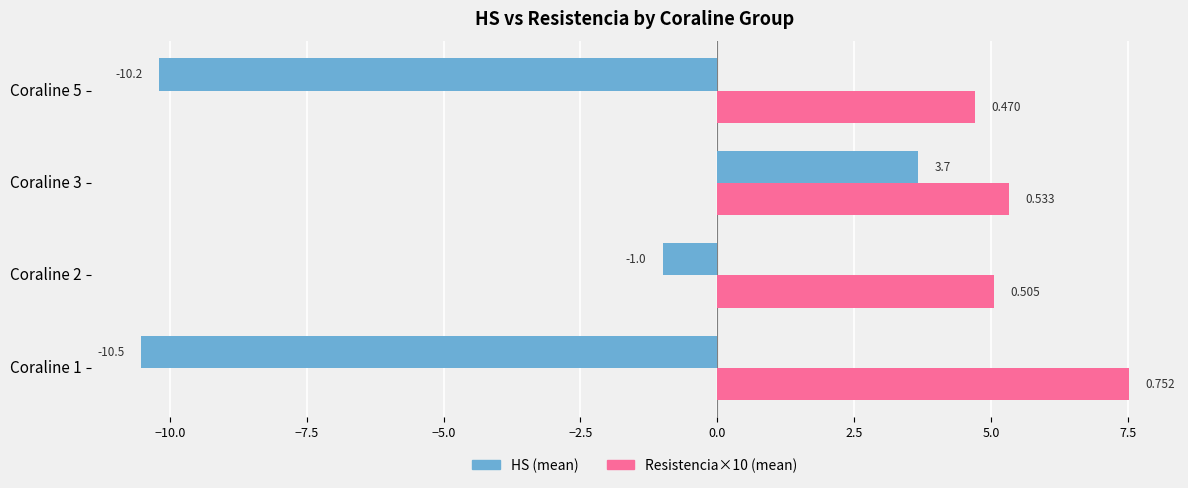

How many series are shown in this chart?

2